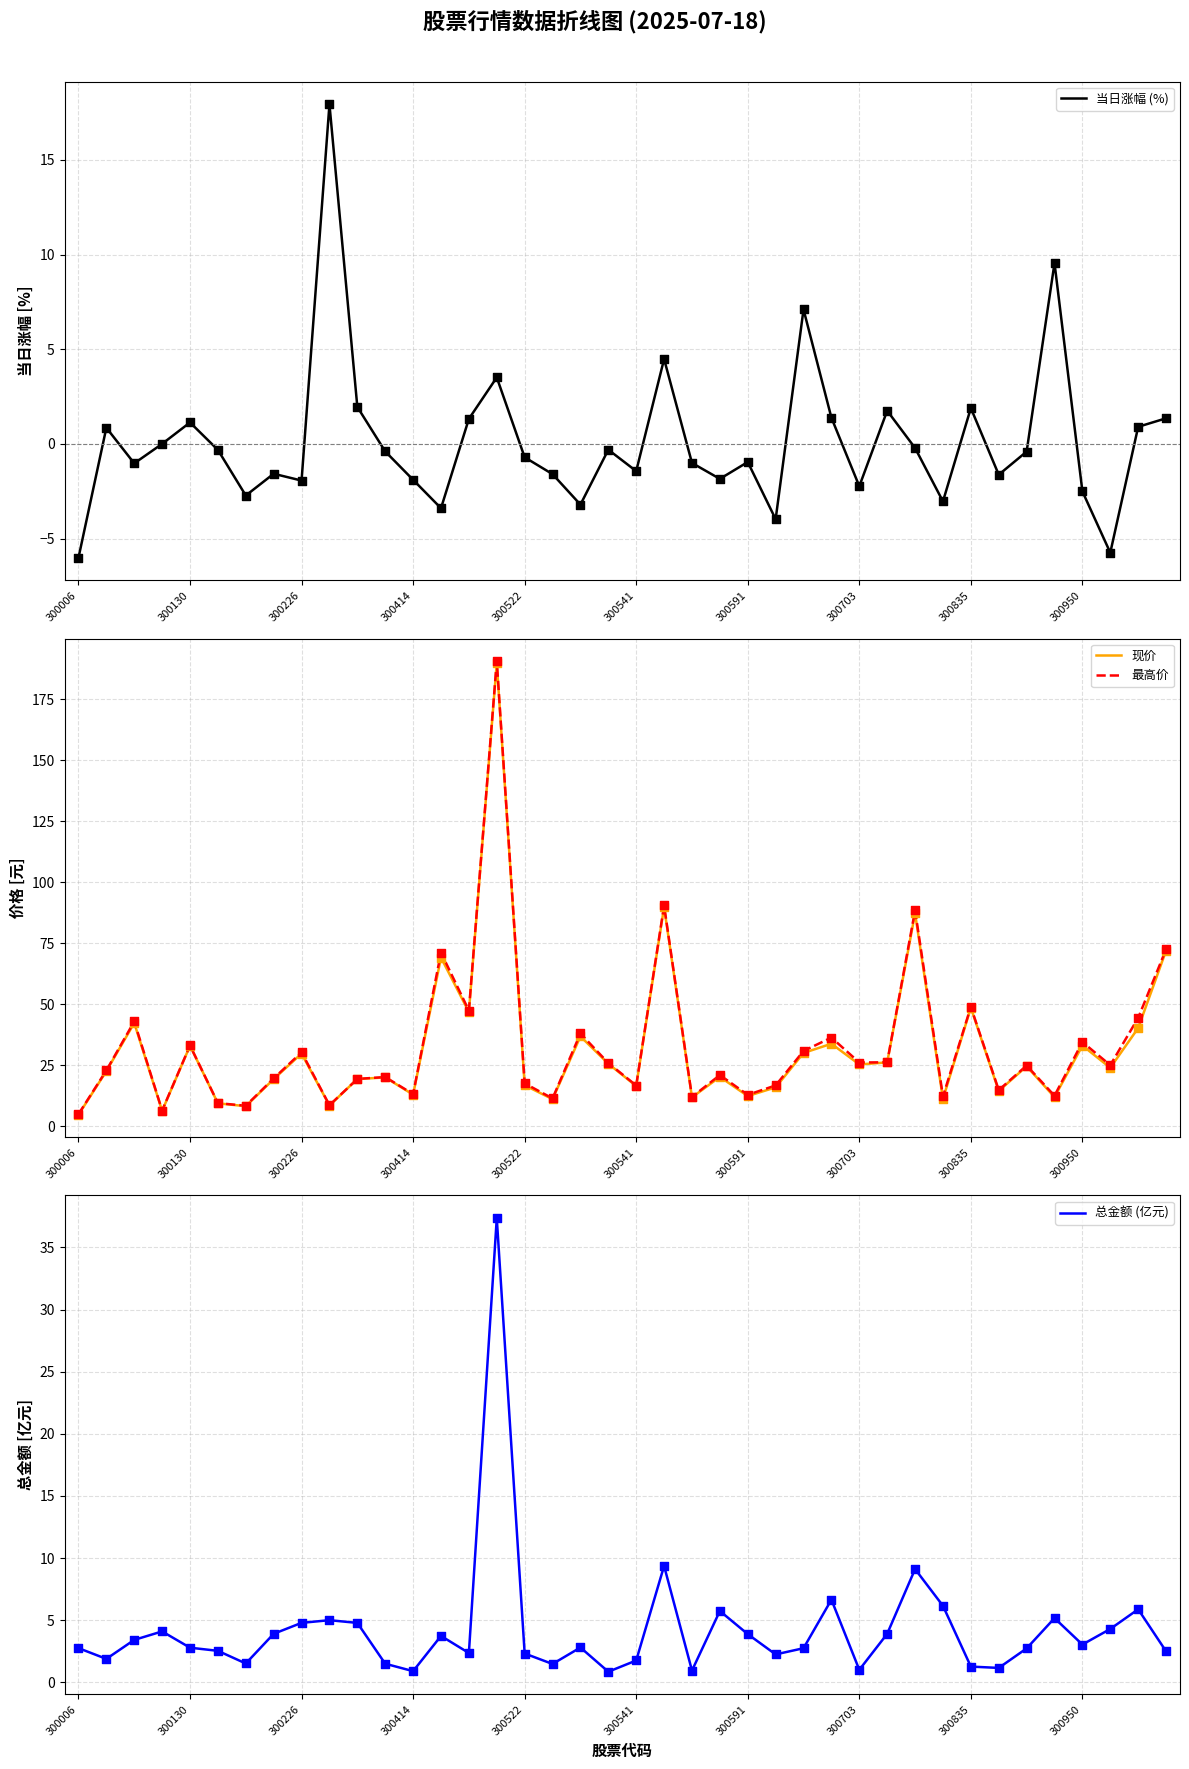

What are all the series names shown in the legend?

当日涨幅 (%), 现价, 最高价, 总金额 (亿元)